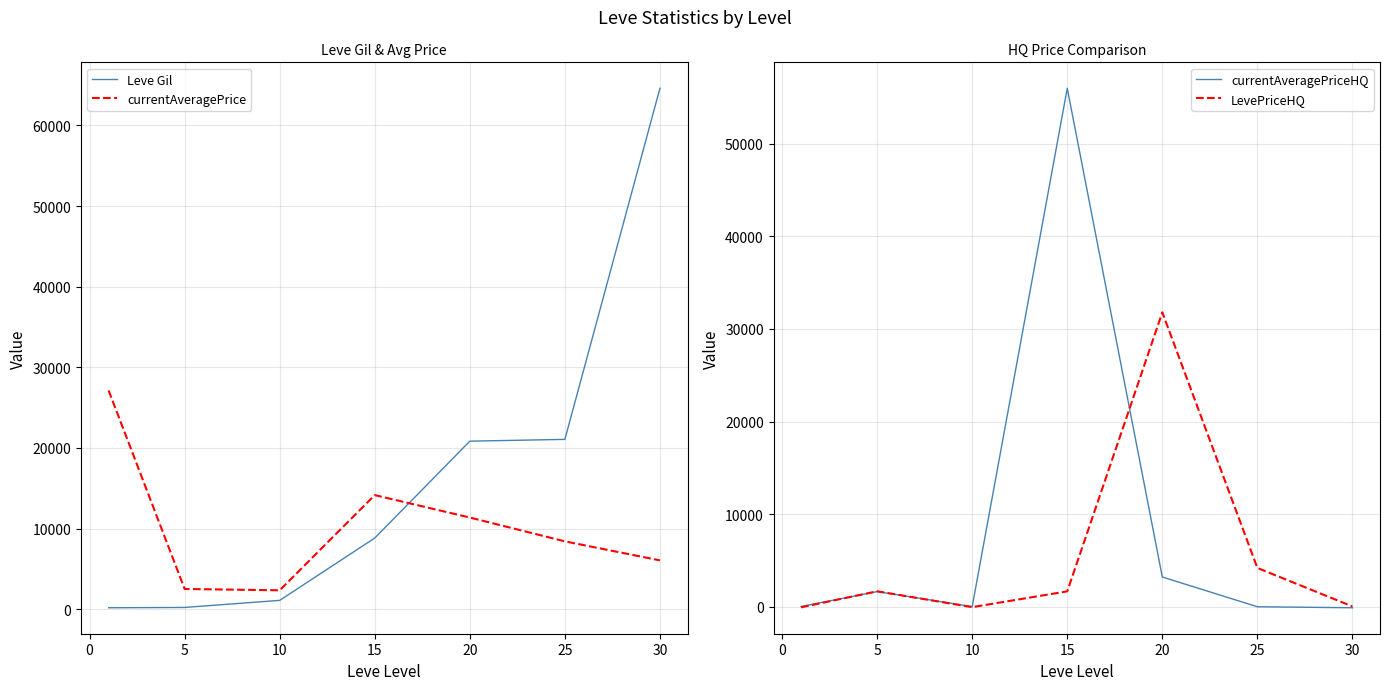

True or false: Leve Gil and currentAveragePrice intersect in this chart.

True